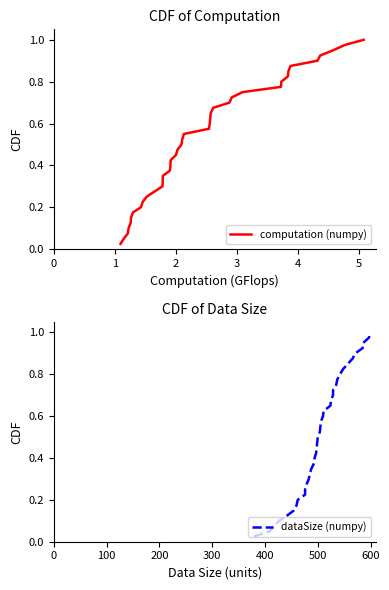

The value of dataSize (numpy) at 25 is 0.4. True or false?

False